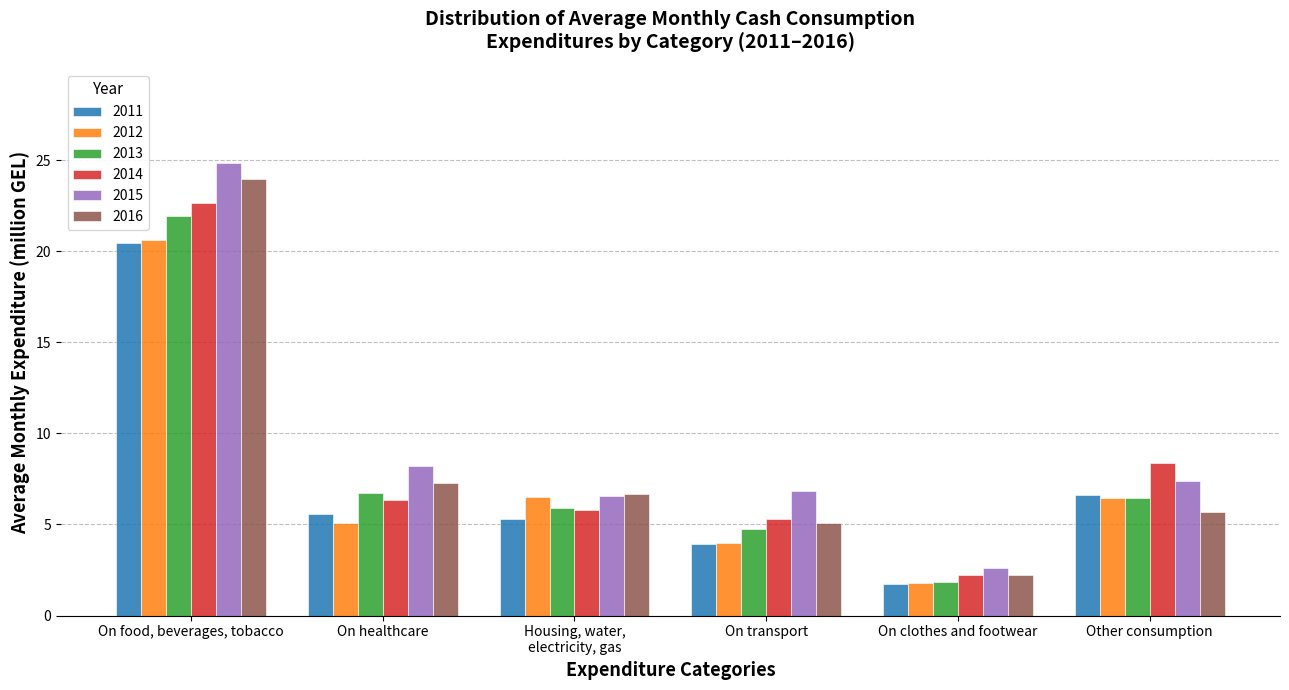

The value of 2013 at Other consumption is 11.2. True or false?

False